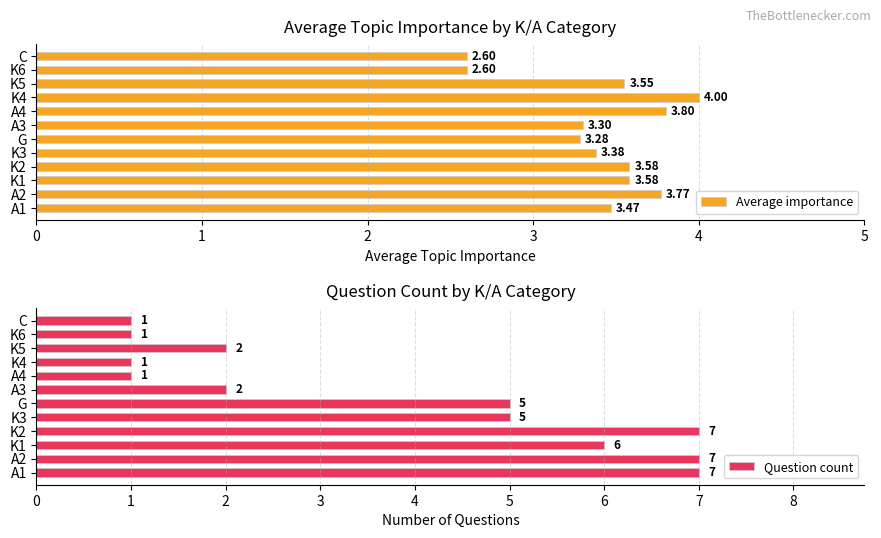

What is the difference between the second highest and minimum values in the Average importance series?

1.2